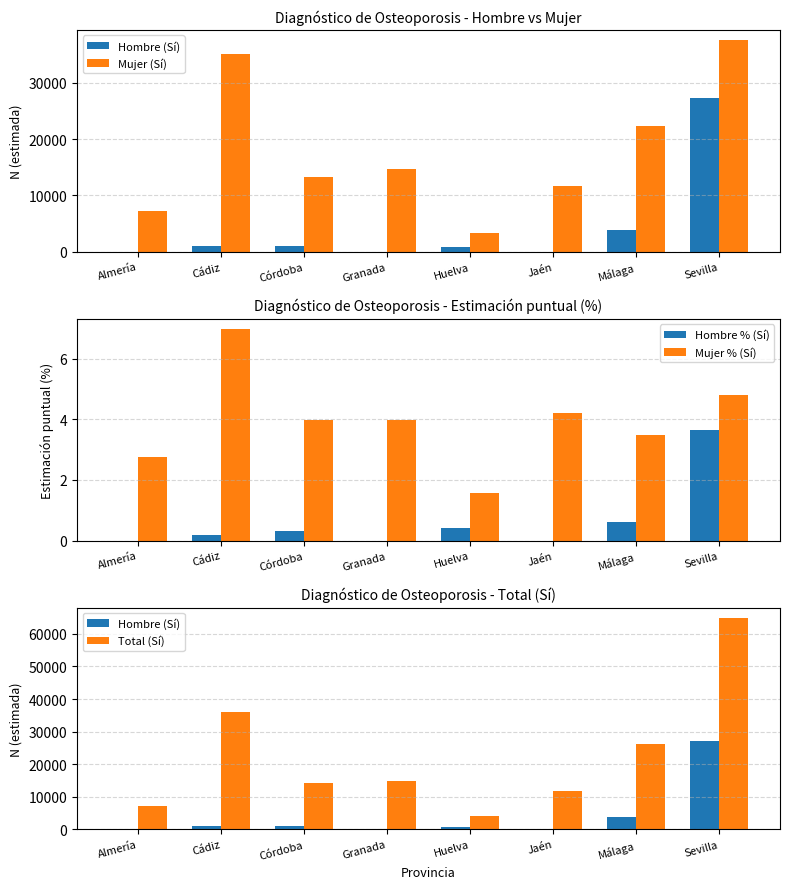

Does the chart contain stacked bars?

No